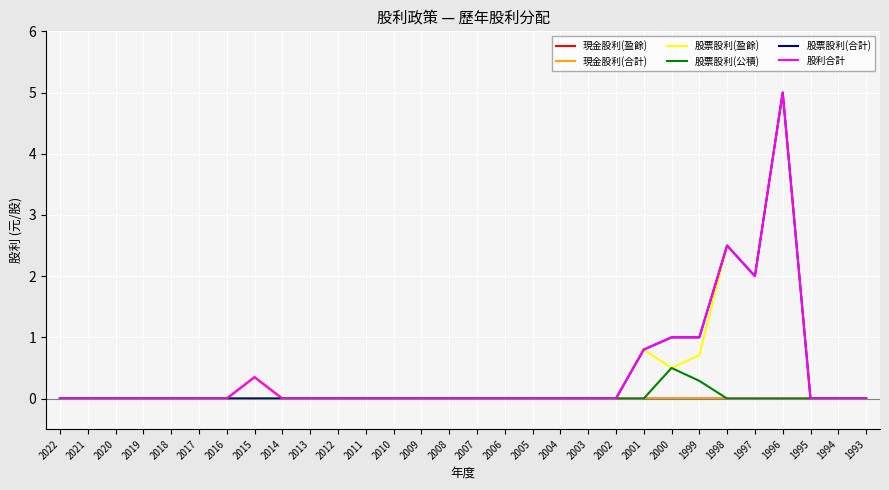

True or false: 股票股利(合計) and 股票股利(公積) intersect in this chart.

False